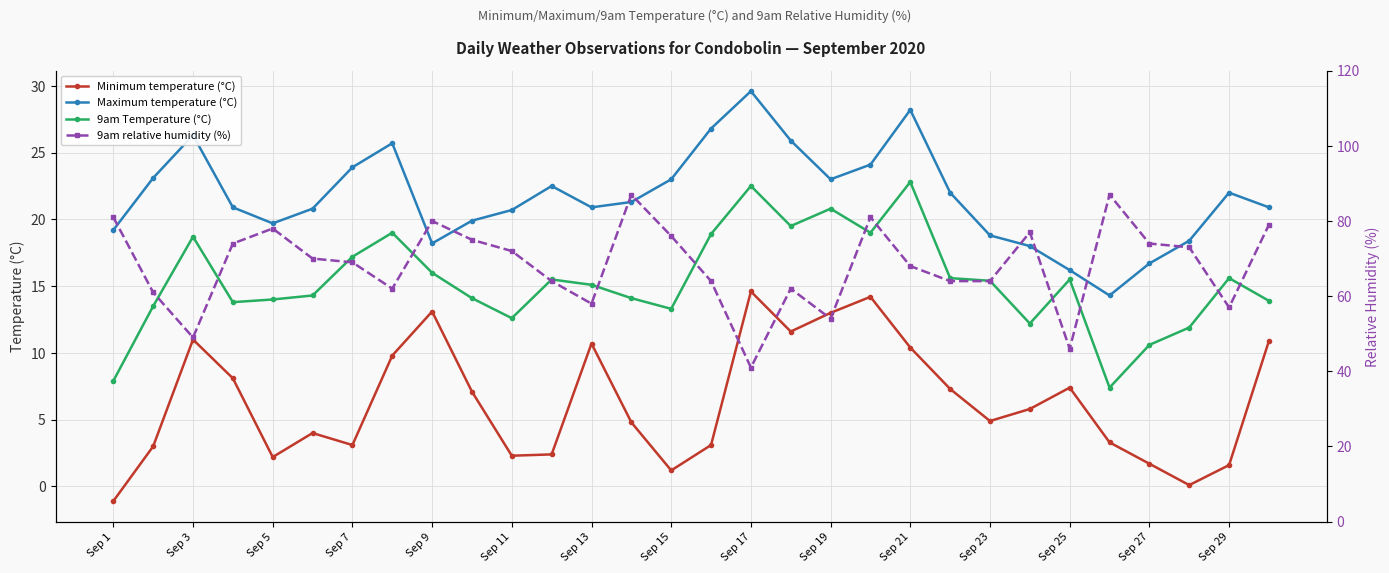

True or false: 9am Temperature (°C) and Maximum temperature (°C) cross at least once.

False